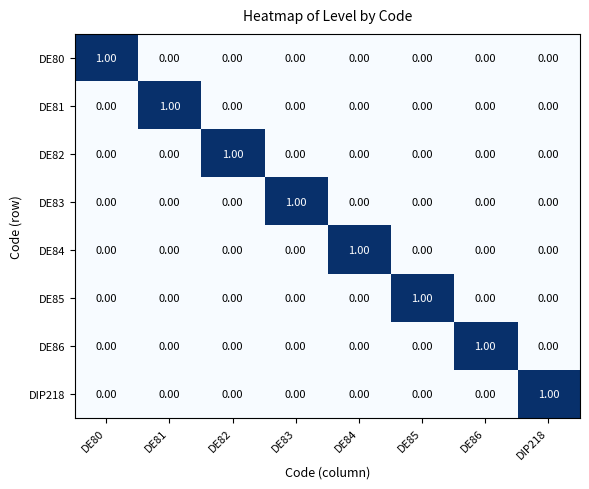

At how many categories does at least one series exceed 0?

8